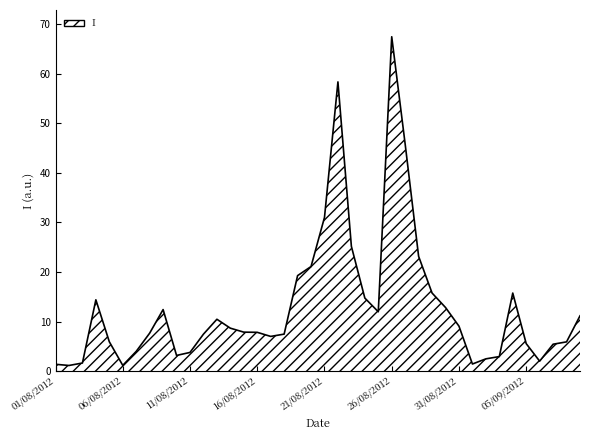

What is the difference between the maximum and minimum values?

66.4